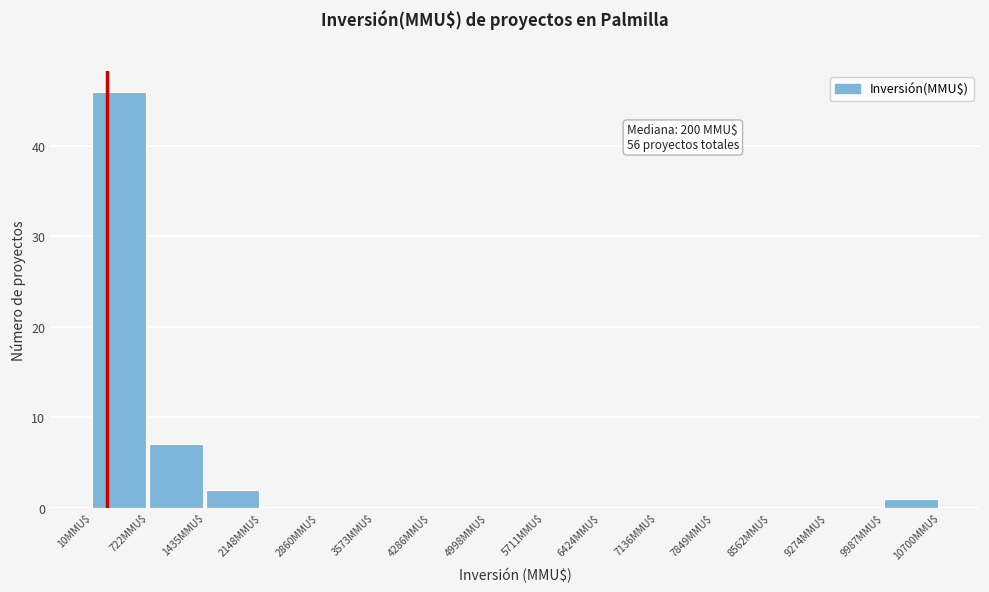

Over which range of the x-axis is the bar tallest?

0 to 700